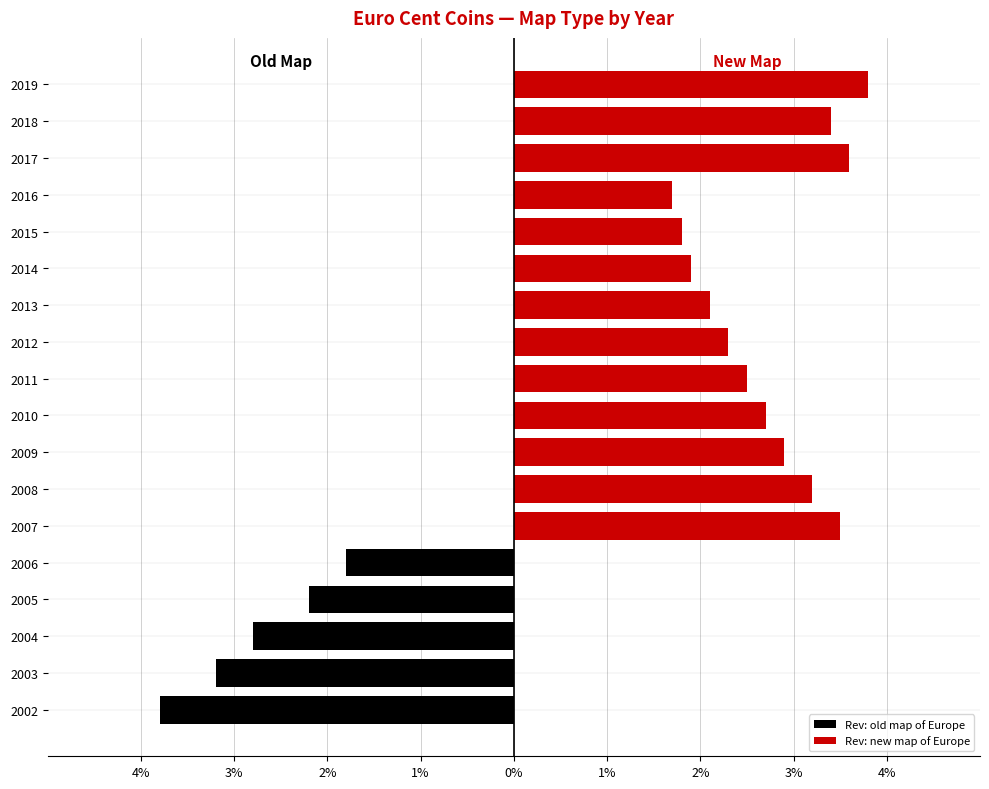

What are all the series names shown in the legend?

Rev: old map of Europe, Rev: new map of Europe